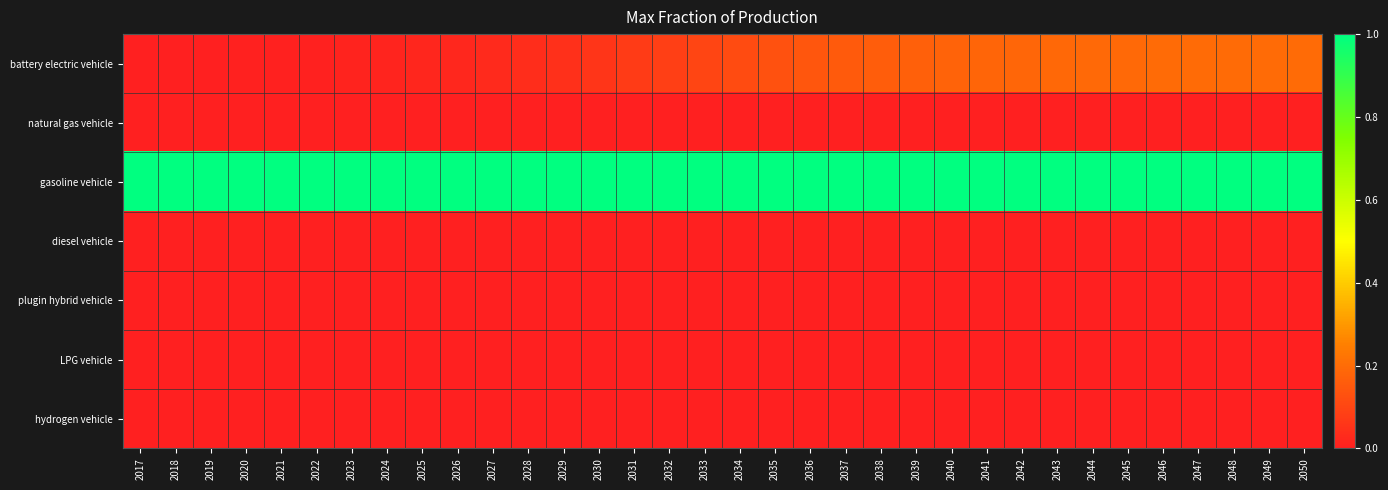

Reading right to left, what are all the values shown in this chart?

battery electric vehicle: 2050=0.2	2049=0.2	2048=0.2	2047=0.2	2046=0.2	2045=0.2	2044=0.2	2043=0.2	2042=0.2	2041=0.2	2040=0.2	2039=0.2	2038=0.2	2037=0.2	2036=0.1	2035=0.1	2034=0.1	2033=0.1	2032=0.1	2031=0.1	2030=0.1	2029=0.0	2028=0.0	2027=0.0	2026=0.0	2025=0.0	2024=0.0	2023=0.0	2022=0.0	2021=0.0	2020=0.0	2019=0.0	2018=0.0	2017=0.0
natural gas vehicle: 2050=0.0	2049=0.0	2048=0.0	2047=0.0	2046=0.0	2045=0.0	2044=0.0	2043=0.0	2042=0.0	2041=0.0	2040=0.0	2039=0.0	2038=0.0	2037=0.0	2036=0.0	2035=0.0	2034=0.0	2033=0.0	2032=0.0	2031=0.0	2030=0.0	2029=0.0	2028=0.0	2027=0.0	2026=0.0	2025=0.0	2024=0.0	2023=0.0	2022=0.0	2021=0.0	2020=0.0	2019=0.0	2018=0.0	2017=0.0
gasoline vehicle: 2050=1.0	2049=1.0	2048=1.0	2047=1.0	2046=1.0	2045=1.0	2044=1.0	2043=1.0	2042=1.0	2041=1.0	2040=1.0	2039=1.0	2038=1.0	2037=1.0	2036=1.0	2035=1.0	2034=1.0	2033=1.0	2032=1.0	2031=1.0	2030=1.0	2029=1.0	2028=1.0	2027=1.0	2026=1.0	2025=1.0	2024=1.0	2023=1.0	2022=1.0	2021=1.0	2020=1.0	2019=1.0	2018=1.0	2017=1.0
diesel vehicle: 2050=0.0	2049=0.0	2048=0.0	2047=0.0	2046=0.0	2045=0.0	2044=0.0	2043=0.0	2042=0.0	2041=0.0	2040=0.0	2039=0.0	2038=0.0	2037=0.0	2036=0.0	2035=0.0	2034=0.0	2033=0.0	2032=0.0	2031=0.0	2030=0.0	2029=0.0	2028=0.0	2027=0.0	2026=0.0	2025=0.0	2024=0.0	2023=0.0	2022=0.0	2021=0.0	2020=0.0	2019=0.0	2018=0.0	2017=0.0
plugin hybrid vehicle: 2050=0.0	2049=0.0	2048=0.0	2047=0.0	2046=0.0	2045=0.0	2044=0.0	2043=0.0	2042=0.0	2041=0.0	2040=0.0	2039=0.0	2038=0.0	2037=0.0	2036=0.0	2035=0.0	2034=0.0	2033=0.0	2032=0.0	2031=0.0	2030=0.0	2029=0.0	2028=0.0	2027=0.0	2026=0.0	2025=0.0	2024=0.0	2023=0.0	2022=0.0	2021=0.0	2020=0.0	2019=0.0	2018=0.0	2017=0.0
LPG vehicle: 2050=0.0	2049=0.0	2048=0.0	2047=0.0	2046=0.0	2045=0.0	2044=0.0	2043=0.0	2042=0.0	2041=0.0	2040=0.0	2039=0.0	2038=0.0	2037=0.0	2036=0.0	2035=0.0	2034=0.0	2033=0.0	2032=0.0	2031=0.0	2030=0.0	2029=0.0	2028=0.0	2027=0.0	2026=0.0	2025=0.0	2024=0.0	2023=0.0	2022=0.0	2021=0.0	2020=0.0	2019=0.0	2018=0.0	2017=0.0
hydrogen vehicle: 2050=0.0	2049=0.0	2048=0.0	2047=0.0	2046=0.0	2045=0.0	2044=0.0	2043=0.0	2042=0.0	2041=0.0	2040=0.0	2039=0.0	2038=0.0	2037=0.0	2036=0.0	2035=0.0	2034=0.0	2033=0.0	2032=0.0	2031=0.0	2030=0.0	2029=0.0	2028=0.0	2027=0.0	2026=0.0	2025=0.0	2024=0.0	2023=0.0	2022=0.0	2021=0.0	2020=0.0	2019=0.0	2018=0.0	2017=0.0